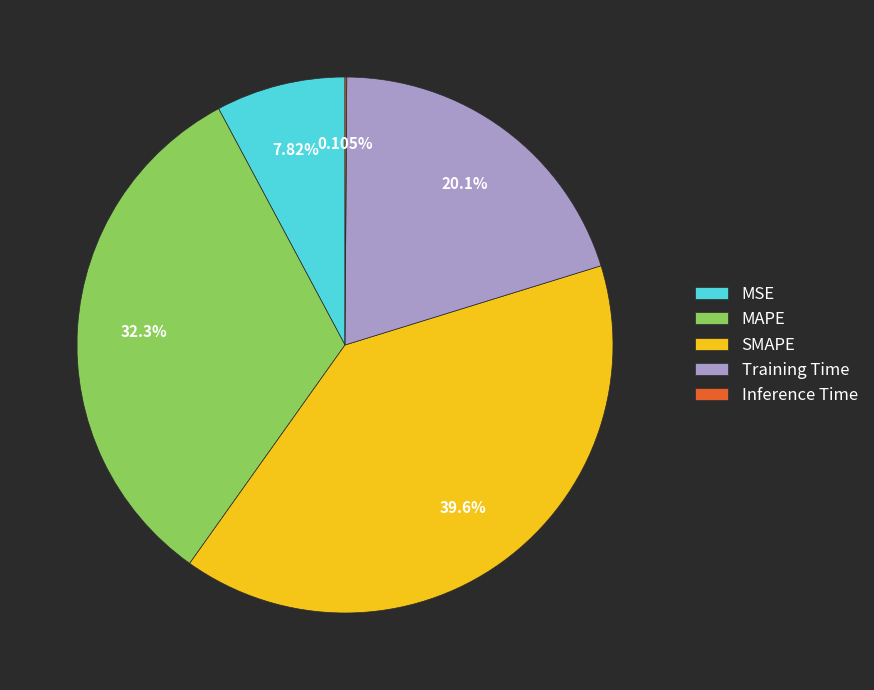

Is SMAPE the majority of the pie?

No